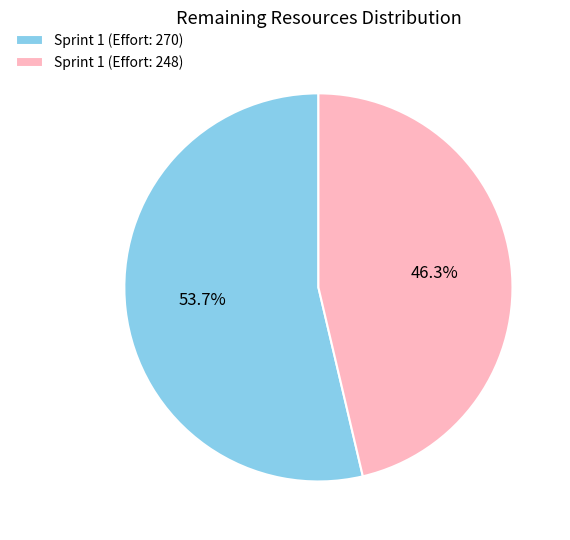

Rank the categories by value from lowest to highest.

Sprint 1 (Effort: 248), Sprint 1 (Effort: 270)